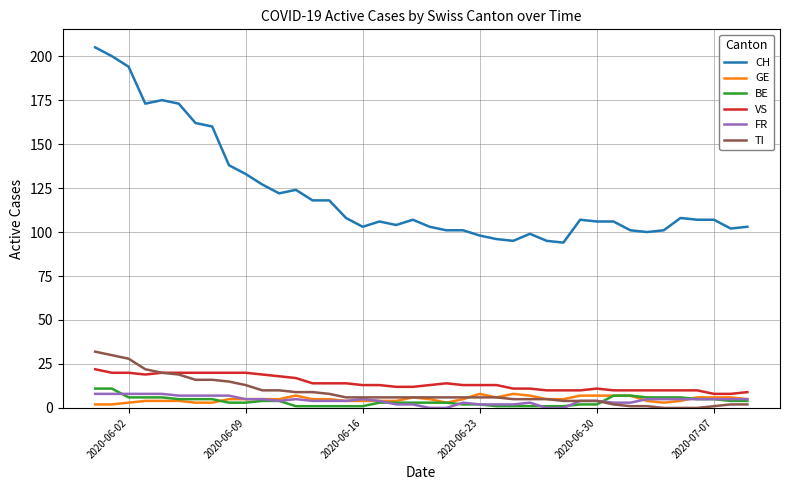

Which series has the largest total across all categories?

CH